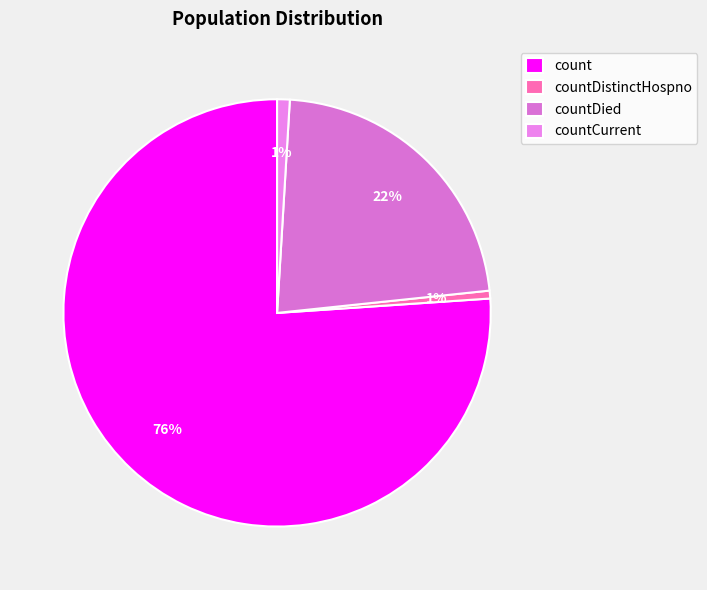

The count slice represents 67% of the pie. True or false?

False